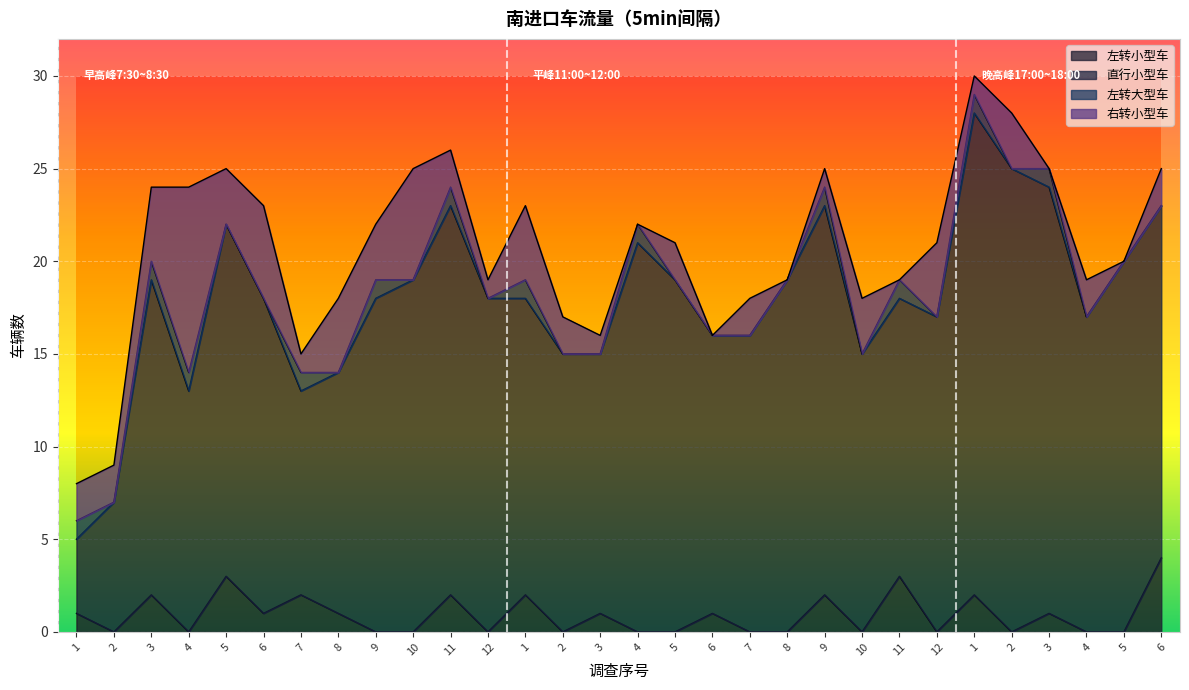

Between which two adjacent categories do 右转小型车 and 左转大型车 first intersect?

3 and 4